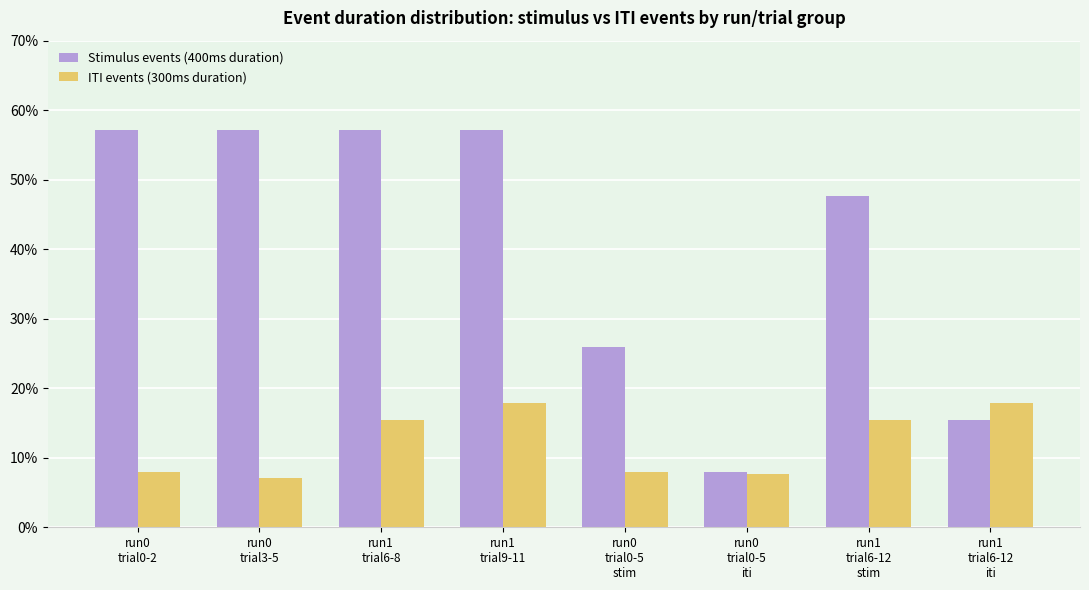

Read the ITI events (300ms duration) value at run0
trial0-5
iti.

7.7